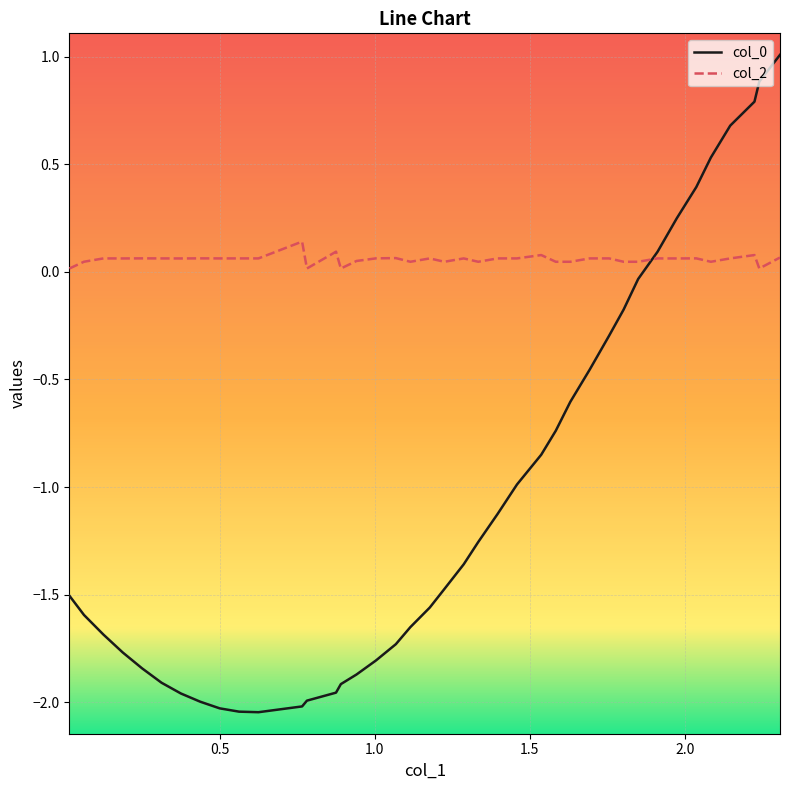

Which series has the largest total across all categories?

col_2